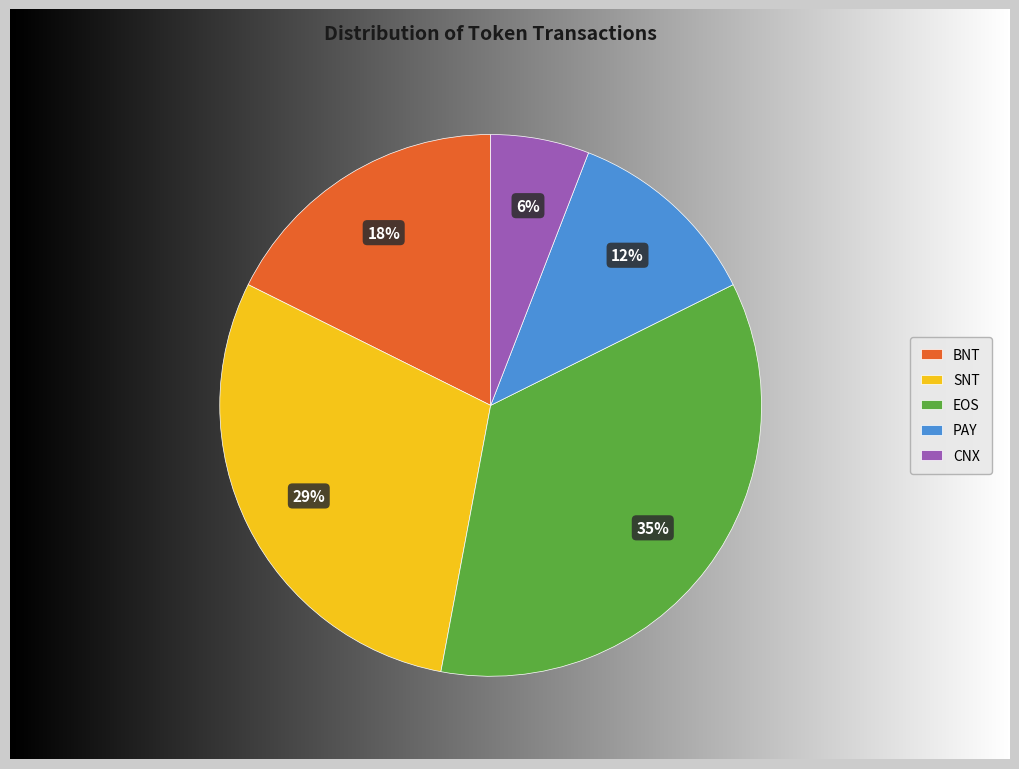

Rank the categories by value from lowest to highest.

CNX, PAY, BNT, SNT, EOS